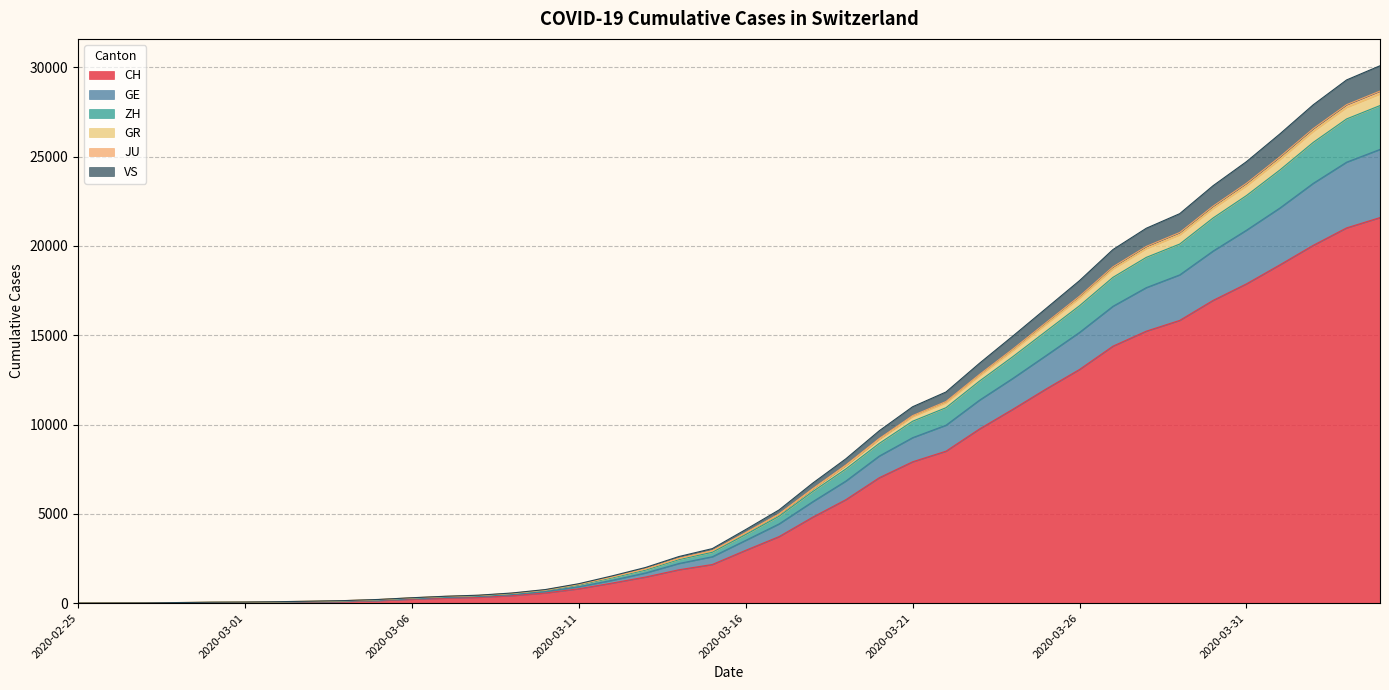

True or false: JU and GR intersect in this chart.

False